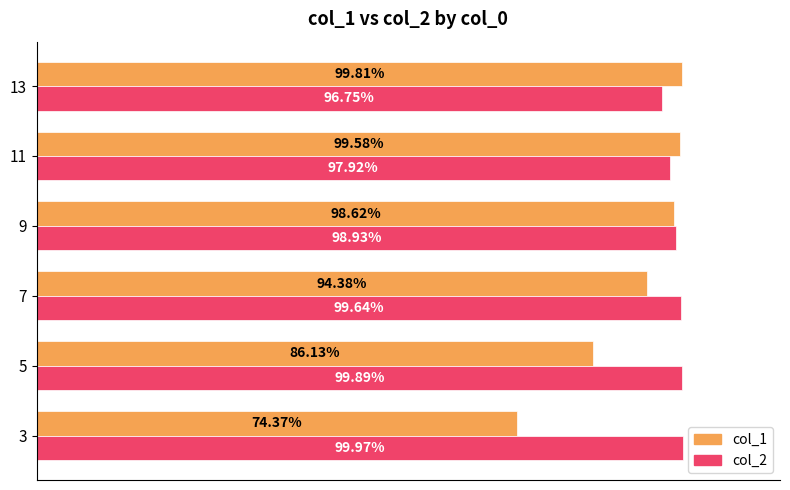

What is the average value of the col_1 series?

0.9